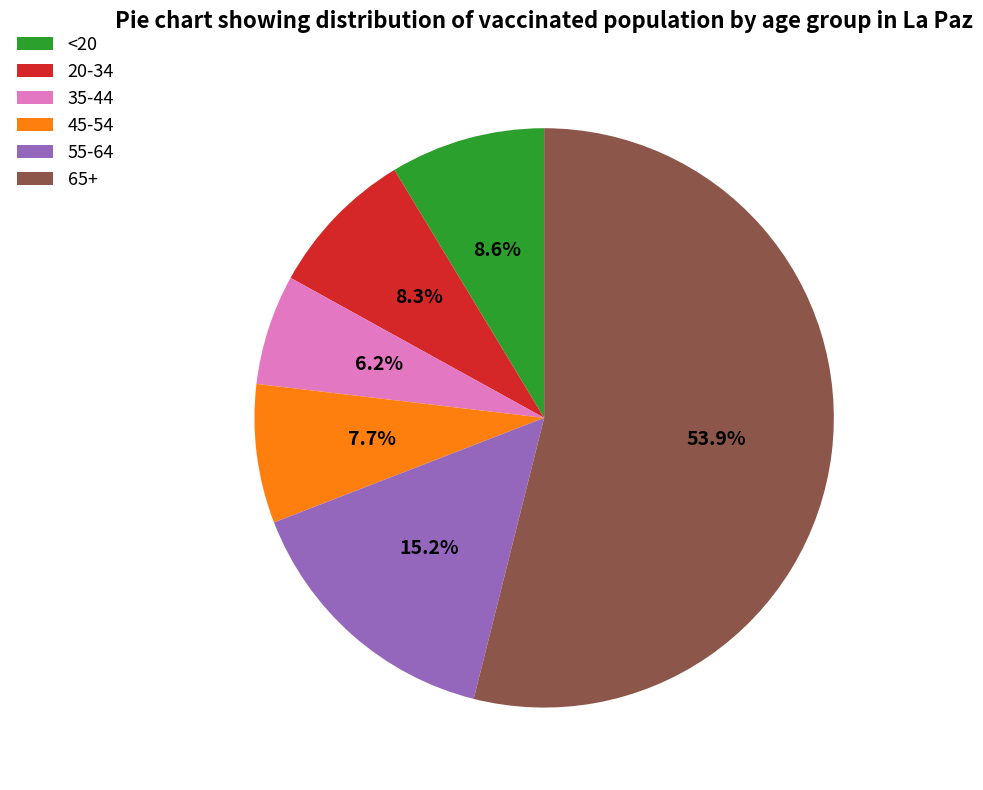

Which has a higher value, <20 or 35-44?

<20